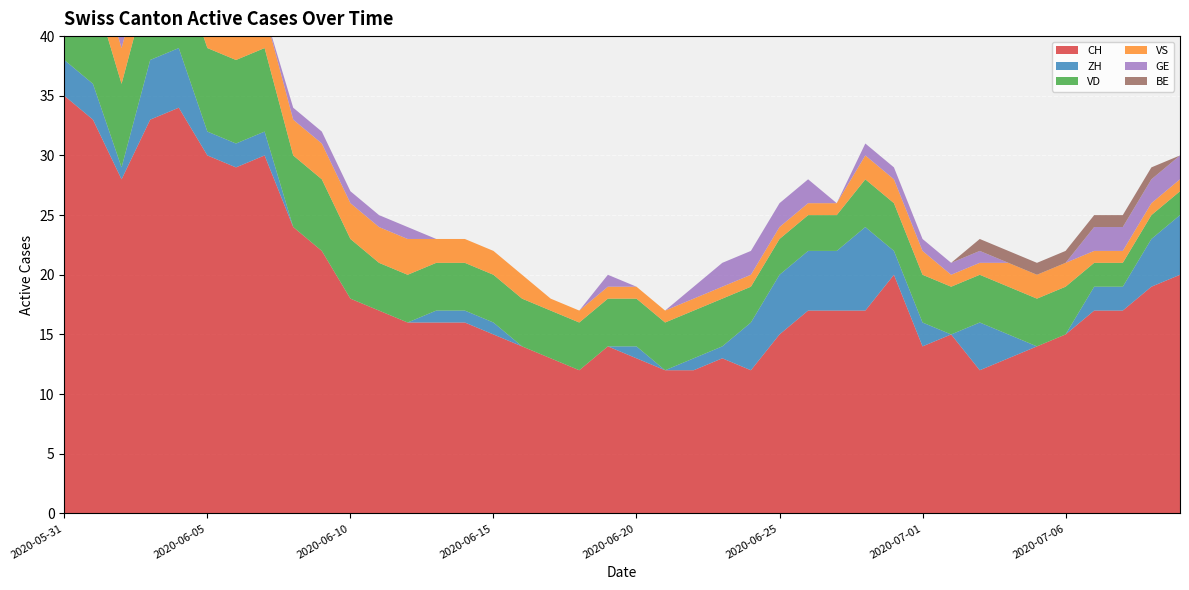

Reading left to right, list all the values displayed in this chart.

CH: 2020-05-31=35	2020-06-01=33	2020-06-02=28	2020-06-03=33	2020-06-04=34	2020-06-05=30	2020-06-06=29	2020-06-07=30	2020-06-08=24	2020-06-09=22	2020-06-10=18	2020-06-11=17	2020-06-12=16	2020-06-13=16	2020-06-14=16	2020-06-15=15	2020-06-16=14	2020-06-17=13	2020-06-18=12	2020-06-19=14	2020-06-20=13	2020-06-21=12	2020-06-22=12	2020-06-23=13	2020-06-24=12	2020-06-25=15	2020-06-26=17	2020-06-27=17	2020-06-29=17	2020-06-30=20	2020-07-01=14	2020-07-02=15	2020-07-03=12	2020-07-04=13	2020-07-05=14	2020-07-06=15	2020-07-07=17	2020-07-08=17	2020-07-09=19	2020-07-10=20
ZH: 2020-05-31=3	2020-06-01=3	2020-06-02=1	2020-06-03=5	2020-06-04=5	2020-06-05=2	2020-06-06=2	2020-06-07=2	2020-06-08=0	2020-06-09=0	2020-06-10=0	2020-06-11=0	2020-06-12=0	2020-06-13=1	2020-06-14=1	2020-06-15=1	2020-06-16=0	2020-06-17=0	2020-06-18=0	2020-06-19=0	2020-06-20=1	2020-06-21=0	2020-06-22=1	2020-06-23=1	2020-06-24=4	2020-06-25=5	2020-06-26=5	2020-06-27=5	2020-06-29=7	2020-06-30=2	2020-07-01=2	2020-07-02=0	2020-07-03=4	2020-07-04=2	2020-07-05=0	2020-07-06=0	2020-07-07=2	2020-07-08=2	2020-07-09=4	2020-07-10=5
VD: 2020-05-31=8	2020-06-01=8	2020-06-02=7	2020-06-03=7	2020-06-04=7	2020-06-05=7	2020-06-06=7	2020-06-07=7	2020-06-08=6	2020-06-09=6	2020-06-10=5	2020-06-11=4	2020-06-12=4	2020-06-13=4	2020-06-14=4	2020-06-15=4	2020-06-16=4	2020-06-17=4	2020-06-18=4	2020-06-19=4	2020-06-20=4	2020-06-21=4	2020-06-22=4	2020-06-23=4	2020-06-24=3	2020-06-25=3	2020-06-26=3	2020-06-27=3	2020-06-29=4	2020-06-30=4	2020-07-01=4	2020-07-02=4	2020-07-03=4	2020-07-04=4	2020-07-05=4	2020-07-06=4	2020-07-07=2	2020-07-08=2	2020-07-09=2	2020-07-10=2
VS: 2020-05-31=5	2020-06-01=3	2020-06-02=3	2020-06-03=3	2020-06-04=3	2020-06-05=3	2020-06-06=3	2020-06-07=3	2020-06-08=3	2020-06-09=3	2020-06-10=3	2020-06-11=3	2020-06-12=3	2020-06-13=2	2020-06-14=2	2020-06-15=2	2020-06-16=2	2020-06-17=1	2020-06-18=1	2020-06-19=1	2020-06-20=1	2020-06-21=1	2020-06-22=1	2020-06-23=1	2020-06-24=1	2020-06-25=1	2020-06-26=1	2020-06-27=1	2020-06-29=2	2020-06-30=2	2020-07-01=2	2020-07-02=1	2020-07-03=1	2020-07-04=2	2020-07-05=2	2020-07-06=2	2020-07-07=1	2020-07-08=1	2020-07-09=1	2020-07-10=1
GE: 2020-05-31=0	2020-06-01=0	2020-06-02=1	2020-06-03=1	2020-06-04=1	2020-06-05=1	2020-06-06=0	2020-06-07=0	2020-06-08=1	2020-06-09=1	2020-06-10=1	2020-06-11=1	2020-06-12=1	2020-06-13=0	2020-06-14=0	2020-06-15=0	2020-06-16=0	2020-06-17=0	2020-06-18=0	2020-06-19=1	2020-06-20=0	2020-06-21=0	2020-06-22=1	2020-06-23=2	2020-06-24=2	2020-06-25=2	2020-06-26=2	2020-06-27=0	2020-06-29=1	2020-06-30=1	2020-07-01=1	2020-07-02=1	2020-07-03=1	2020-07-04=0	2020-07-05=0	2020-07-06=0	2020-07-07=2	2020-07-08=2	2020-07-09=2	2020-07-10=2
BE: 2020-05-31=1	2020-06-01=1	2020-06-02=0	2020-06-03=0	2020-06-04=0	2020-06-05=0	2020-06-06=0	2020-06-07=0	2020-06-08=0	2020-06-09=0	2020-06-10=0	2020-06-11=0	2020-06-12=0	2020-06-13=0	2020-06-14=0	2020-06-15=0	2020-06-16=0	2020-06-17=0	2020-06-18=0	2020-06-19=0	2020-06-20=0	2020-06-21=0	2020-06-22=0	2020-06-23=0	2020-06-24=0	2020-06-25=0	2020-06-26=0	2020-06-27=0	2020-06-29=0	2020-06-30=0	2020-07-01=0	2020-07-02=0	2020-07-03=1	2020-07-04=1	2020-07-05=1	2020-07-06=1	2020-07-07=1	2020-07-08=1	2020-07-09=1	2020-07-10=0